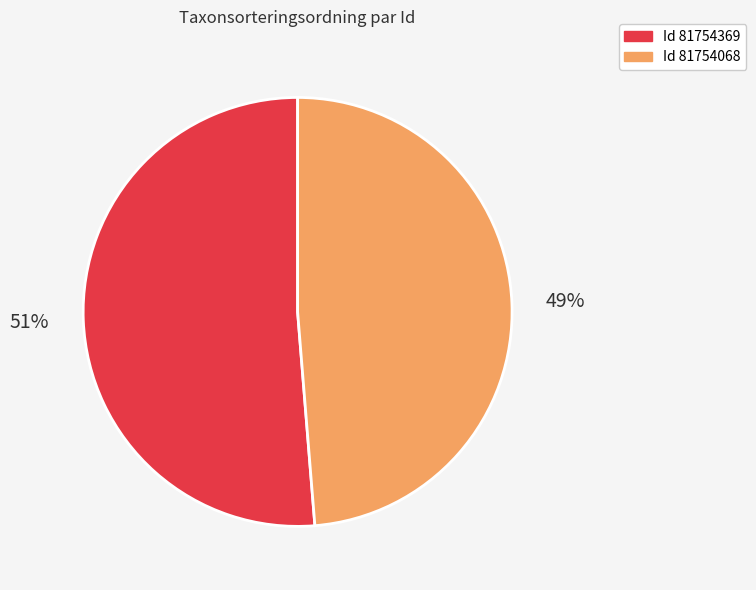

Is there a majority slice in this chart?

Yes